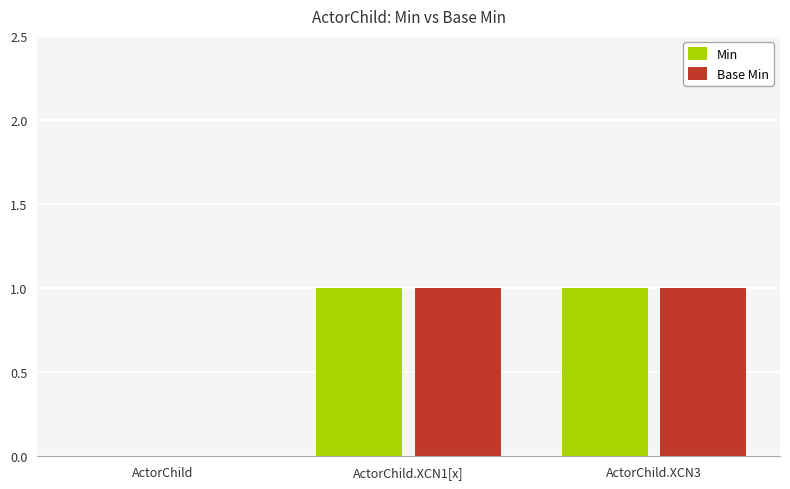

What is the approximate value of Base Min at ActorChild.XCN1[x]?

1